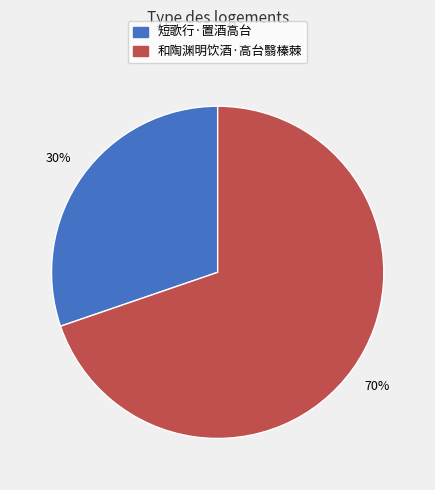

Do 短歌行·置酒高台 and 和陶渊明饮酒·高台翳榛棘 together represent more than half of the pie?

Yes